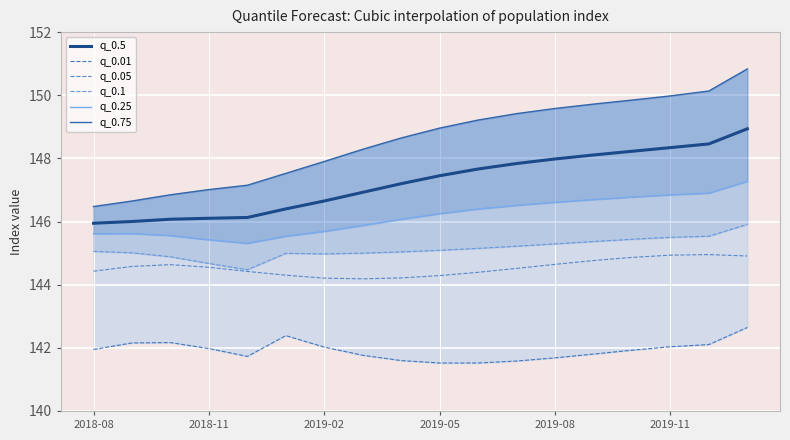

At which category is the sum across all series the highest?

17